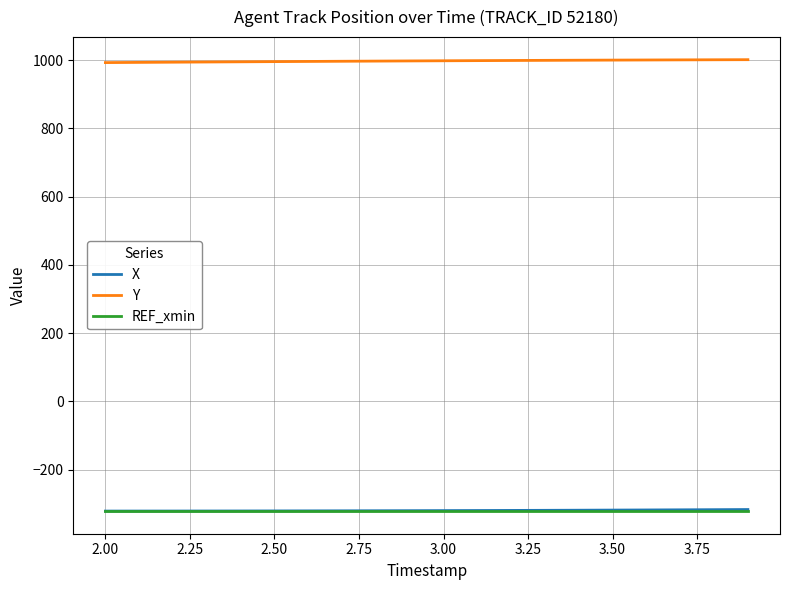

Which series has the largest total across all categories?

Y